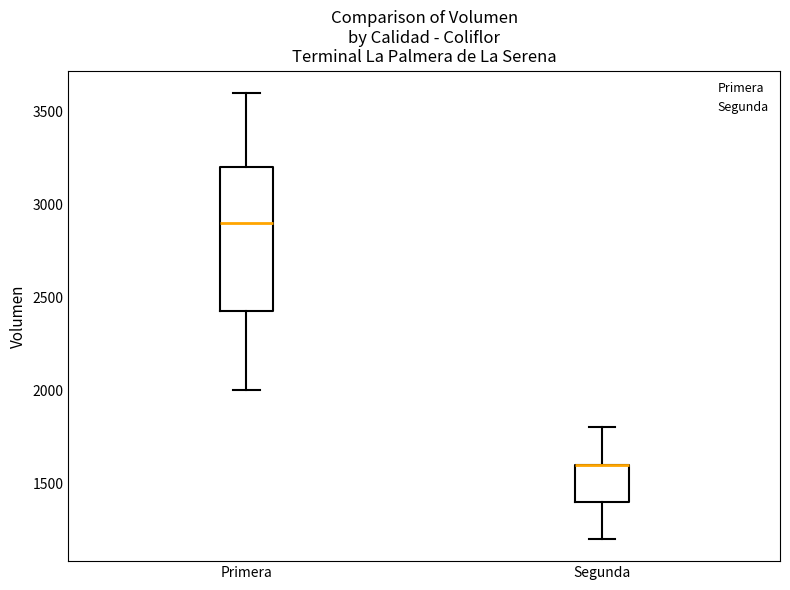

Reading left to right, transcribe this box plot: for each box, give where its median line is, the range the box spans, and where its two whiskers end, as read against the y-axis. The values are not printed on the chart, so give them approximately, as read against the axis.

Primera: median 2900, box 2450 to 3200, whiskers 2000 to 3600
Segunda: median 1600 (drawn on the box's upper edge), box 1400 to 1600, whiskers 1200 to 1800